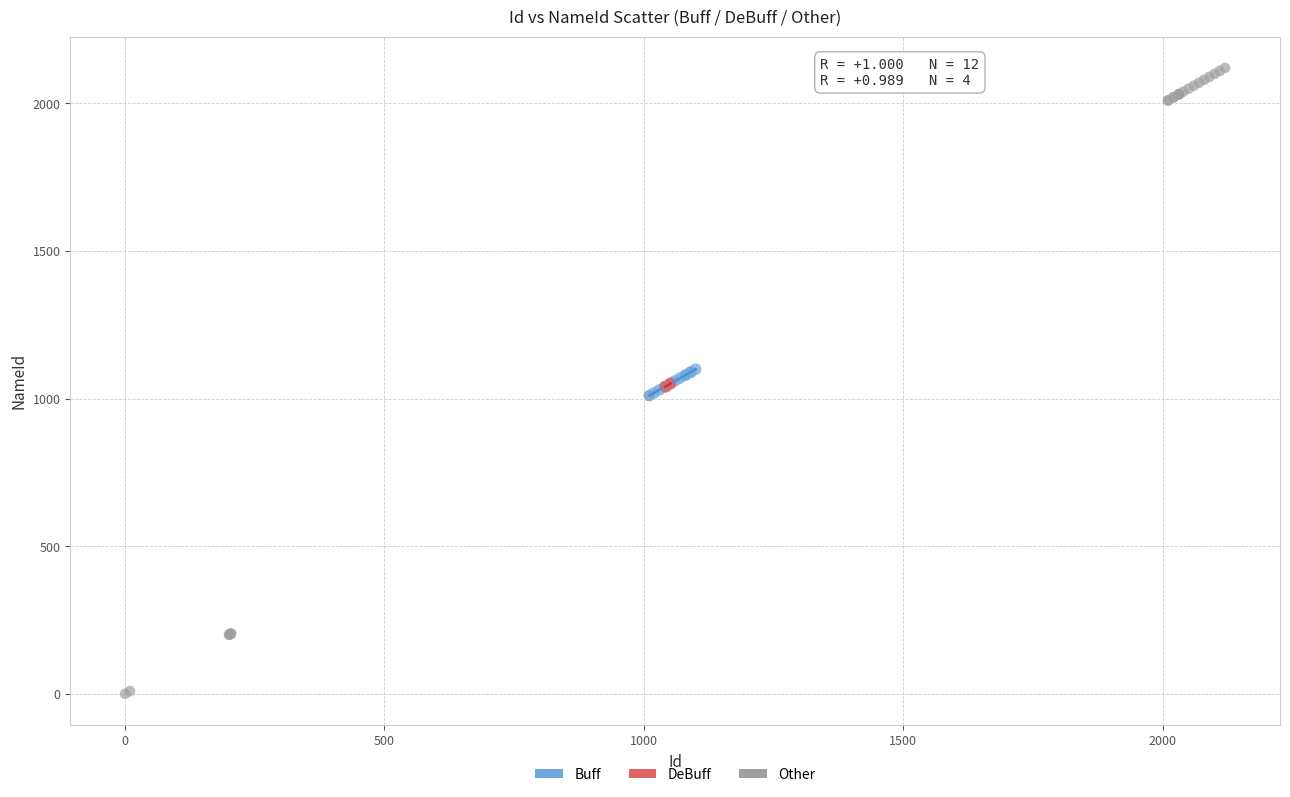

What are all the series names shown in the legend?

Buff, DeBuff, Other